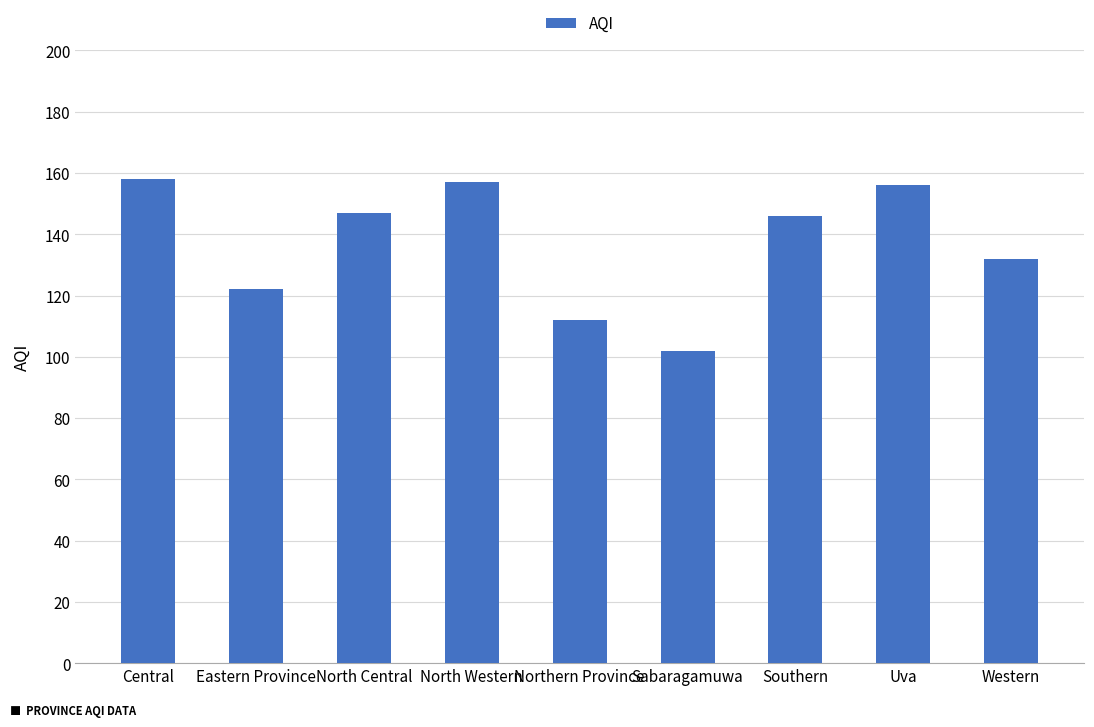

How many series are shown in this chart?

1